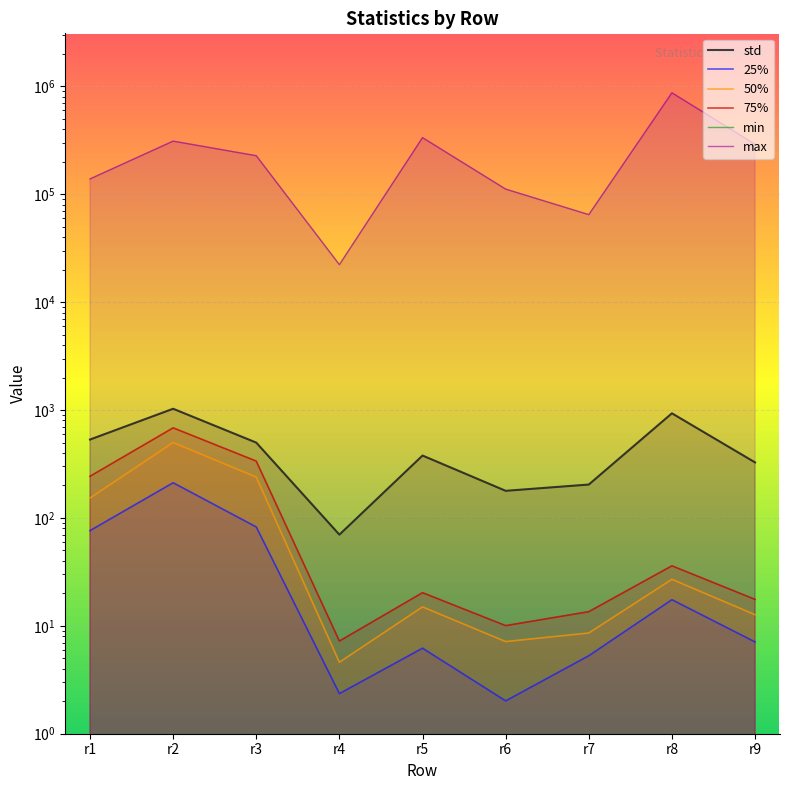

Does the chart display data point markers on the line(s)?

No